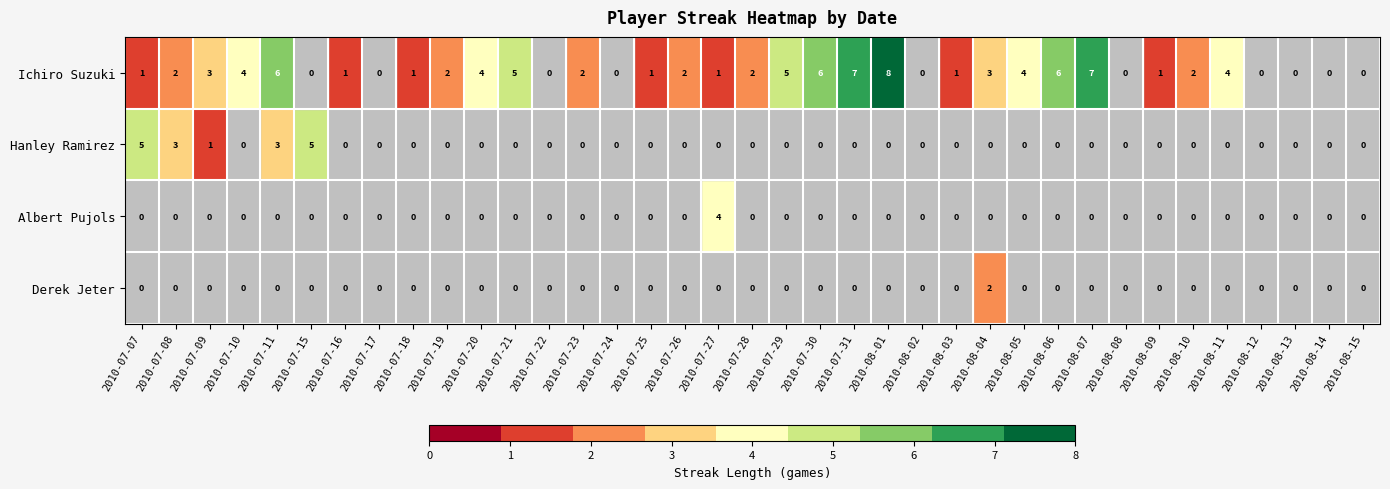

Is it true that Ichiro Suzuki equals 2 at 2010-07-28?

True